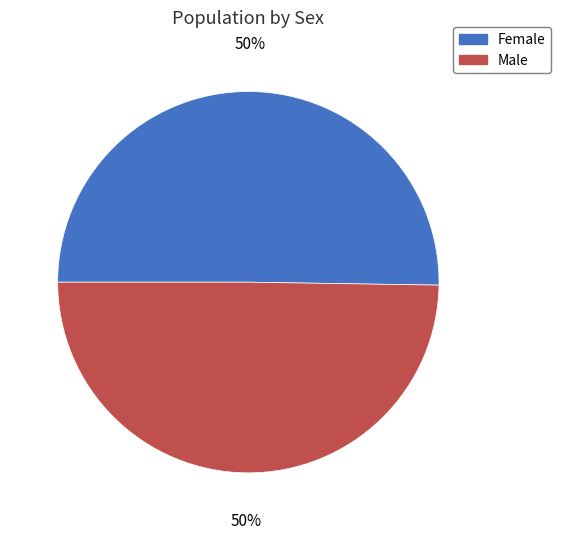

Is the sum of Male and Female greater than half?

Yes